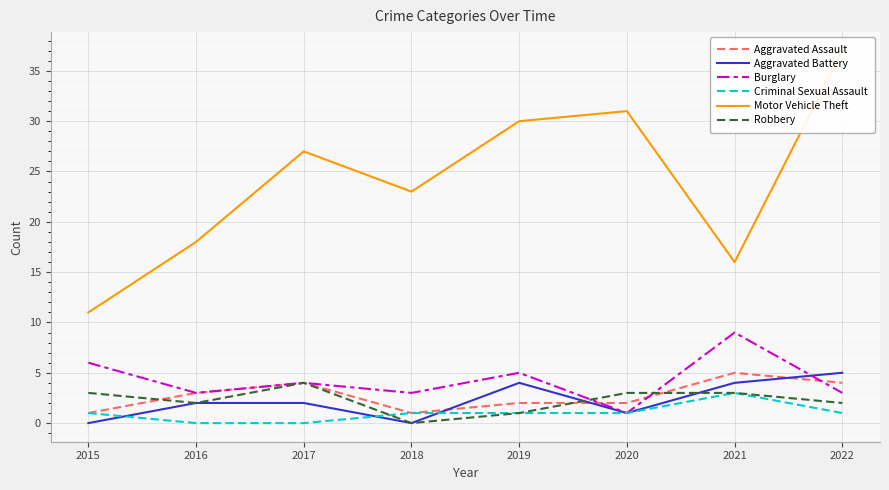

Is the value of Burglary at 2019 greater than the value of Criminal Sexual Assault at 2015?

Yes